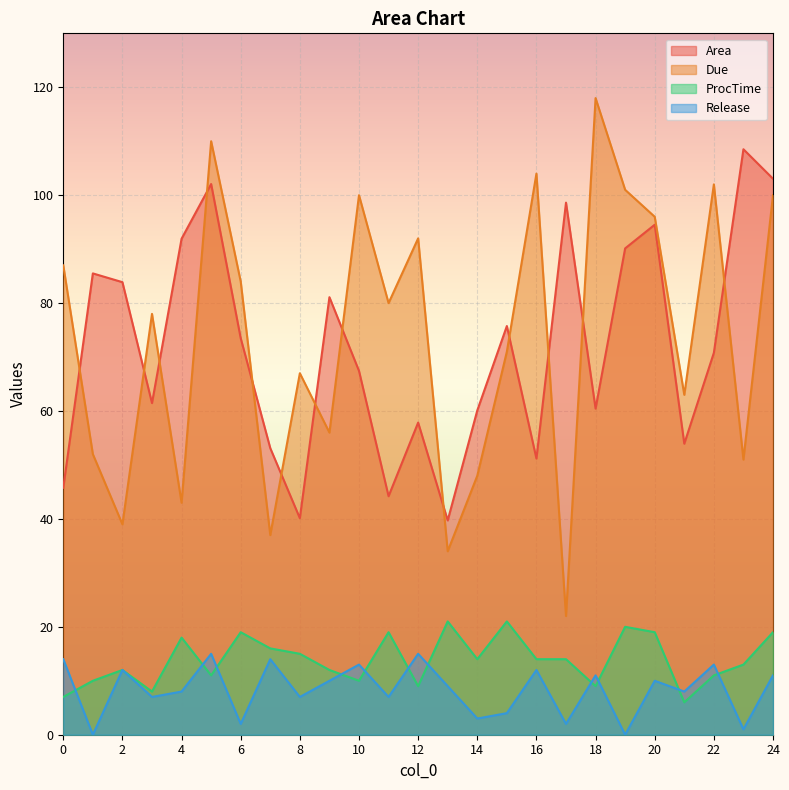

True or false: Due and Release intersect in this chart.

False